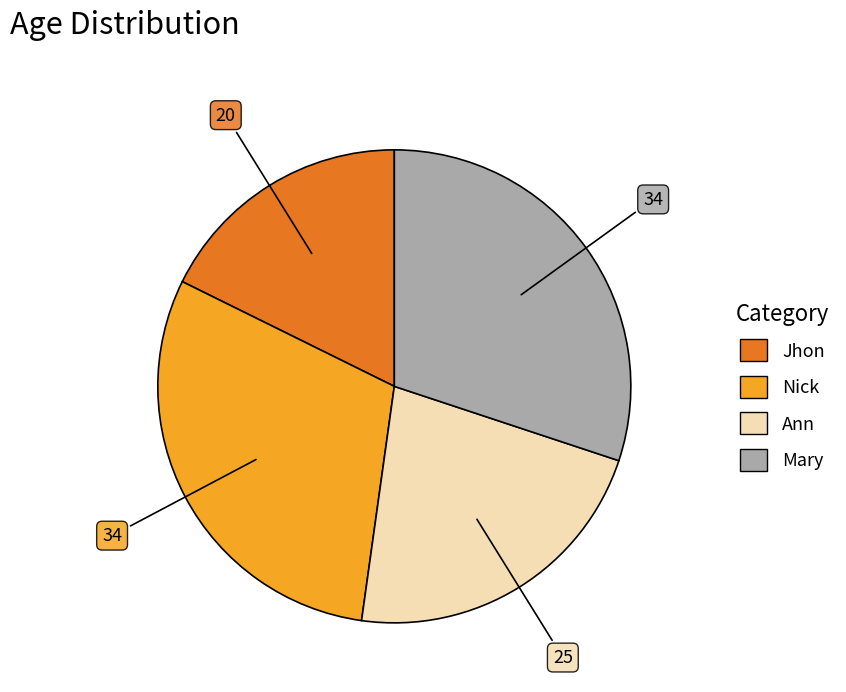

Which category has the smallest portion of the pie?

Jhon